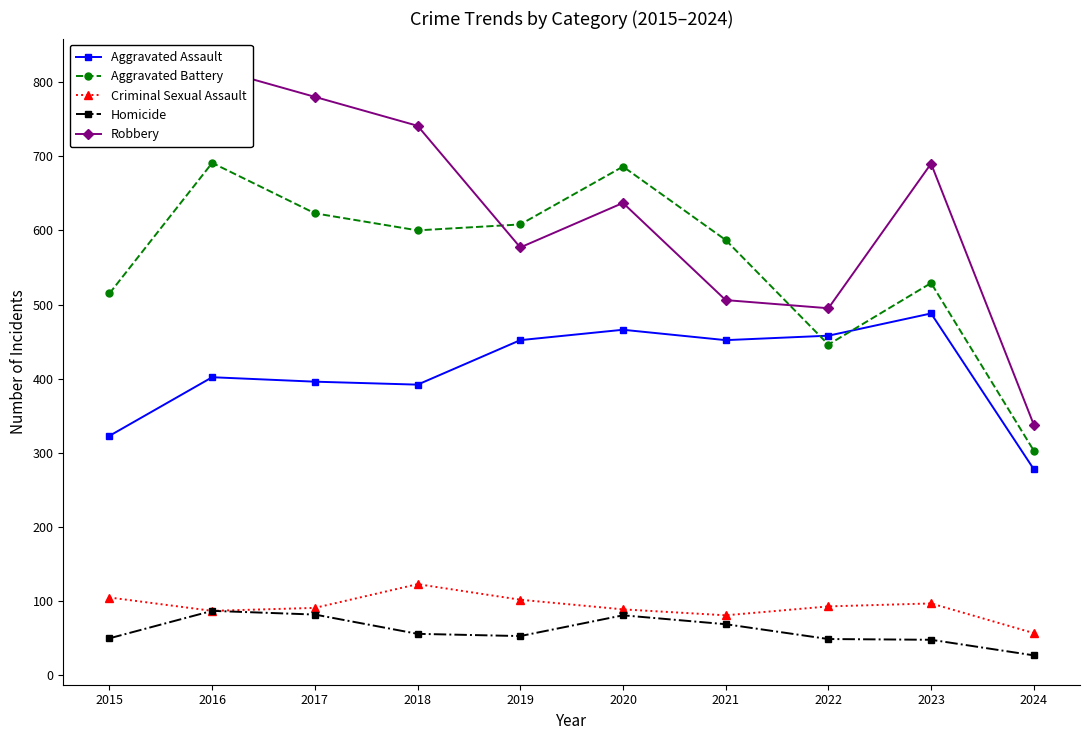

What is the total value across all series at 2015?

1719